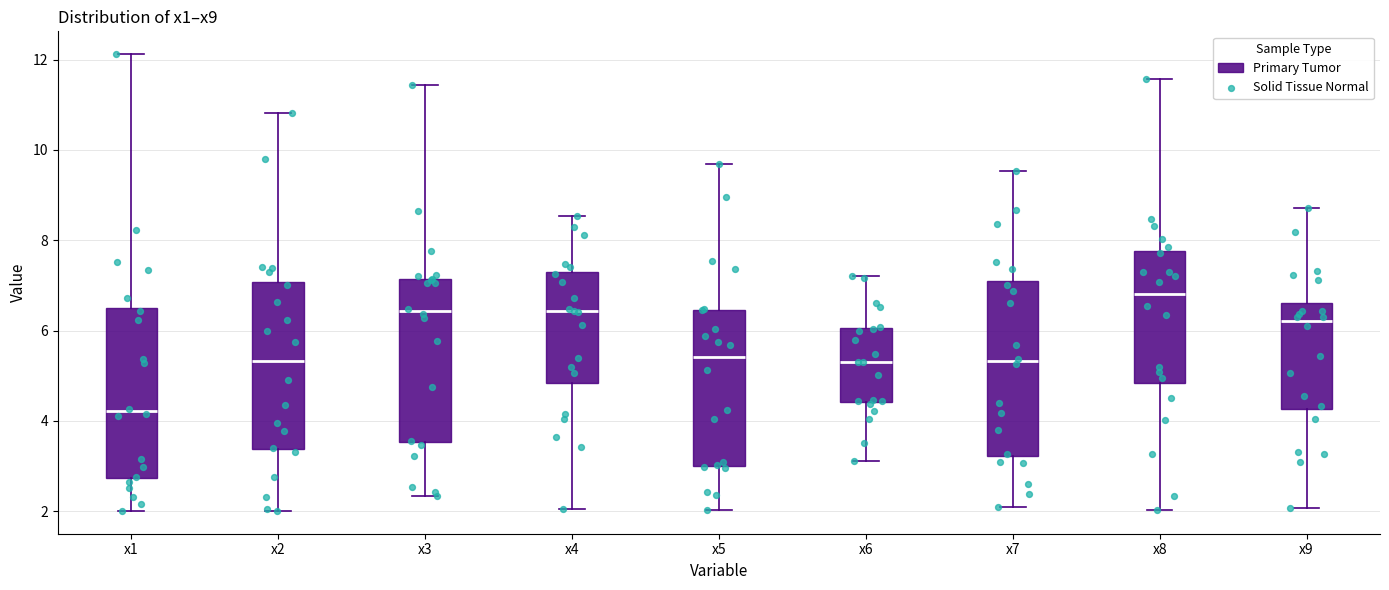

Reading left to right, read every box against the y-axis: the position of its median line, the range the box covers, and the ends of its whiskers. The values are not printed on the chart, so give them approximately, as read against the axis.

x1: median 4.2, box 2.8 to 6.6, whiskers 2.0 to 12.2
x2: median 5.4, box 3.4 to 7.0, whiskers 2.0 to 10.8
x3: median 6.4, box 3.6 to 7.2, whiskers 2.4 to 11.4
x4: median 6.4, box 4.8 to 7.2, whiskers 2.0 to 8.6
x5: median 5.4, box 3.0 to 6.4, whiskers 2.0 to 9.6
x6: median 5.4, box 4.4 to 6.0, whiskers 3.2 to 7.2
x7: median 5.4, box 3.2 to 7.0, whiskers 2.0 to 9.6
x8: median 6.8, box 4.8 to 7.8, whiskers 2.0 to 11.6
x9: median 6.2, box 4.2 to 6.6, whiskers 2.0 to 8.8